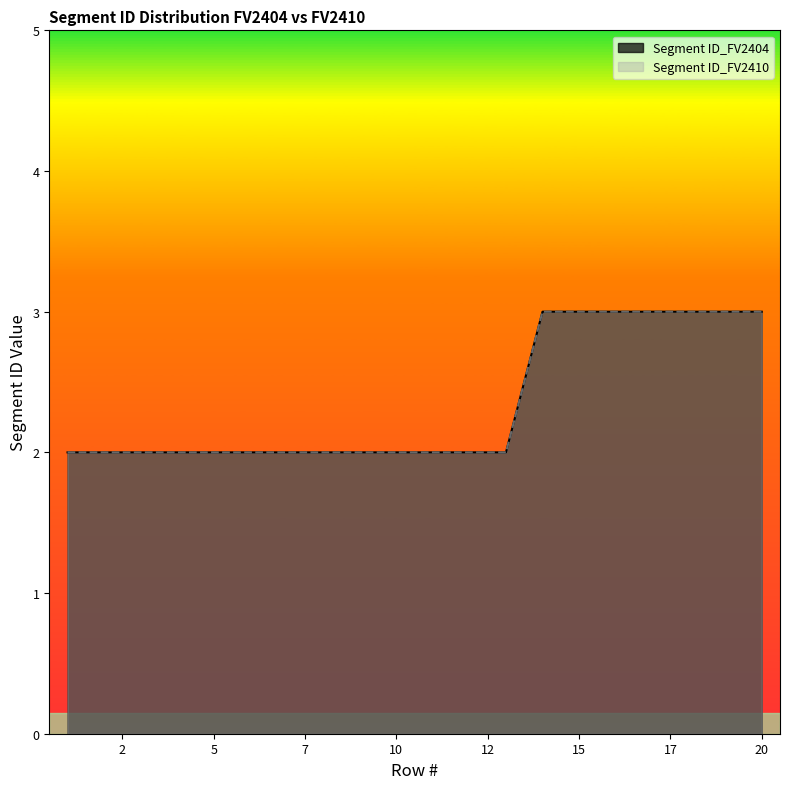

True or false: Segment ID_FV2404 and Segment ID_FV2410 intersect in this chart.

False